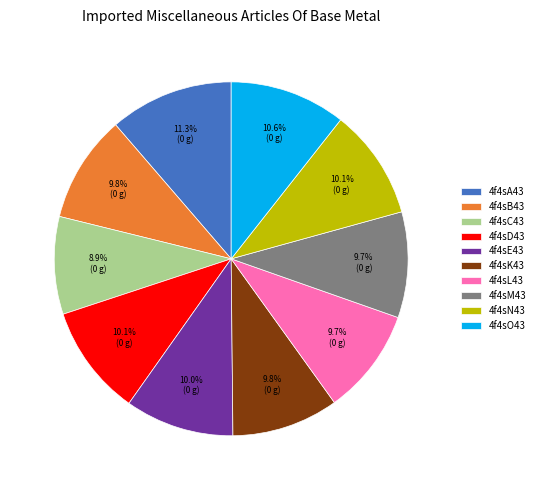

Which category has the biggest portion of the pie?

4f4sA43